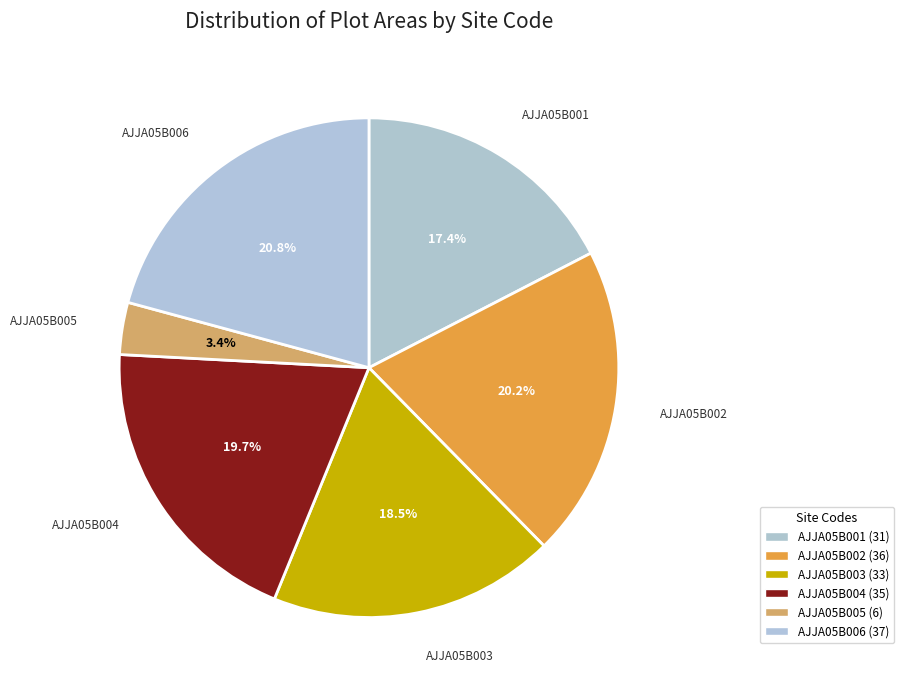

Does AJJA05B001 account for over 50% of the chart?

No